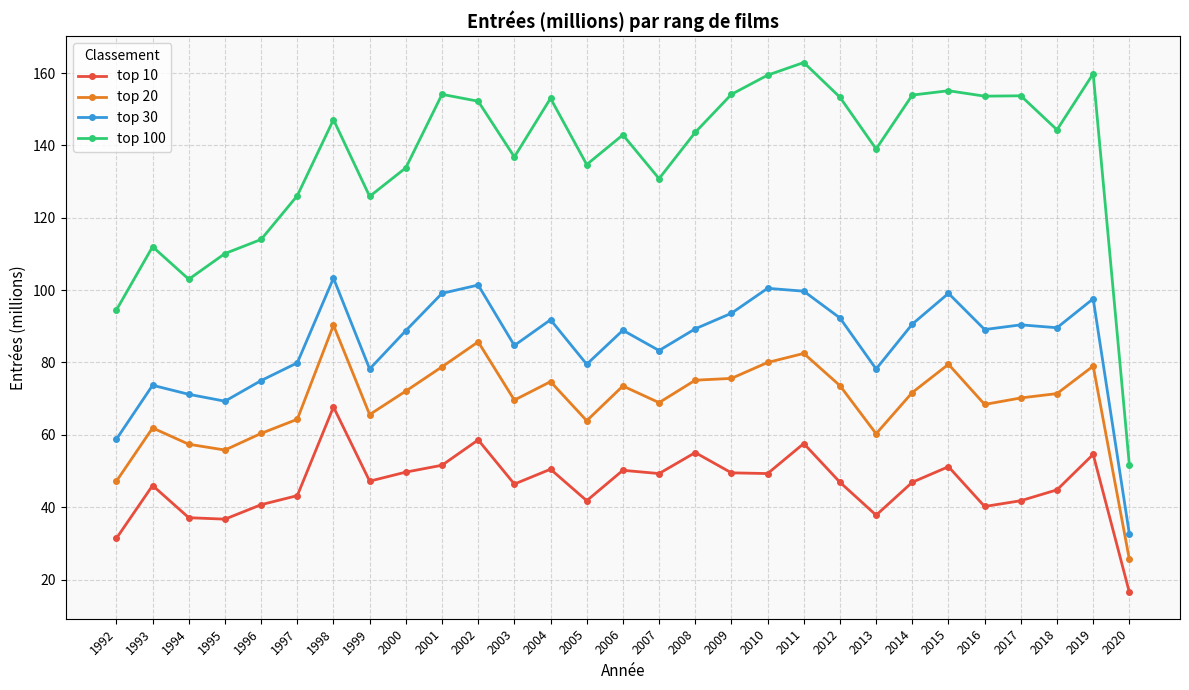

True or false: top 20 and top 30 cross at least once.

False